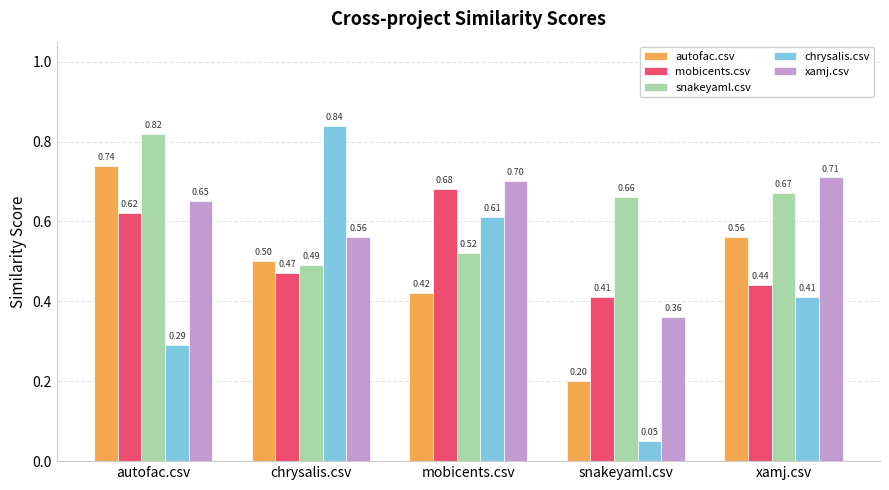

At which category is the sum across all series the highest?

autofac.csv